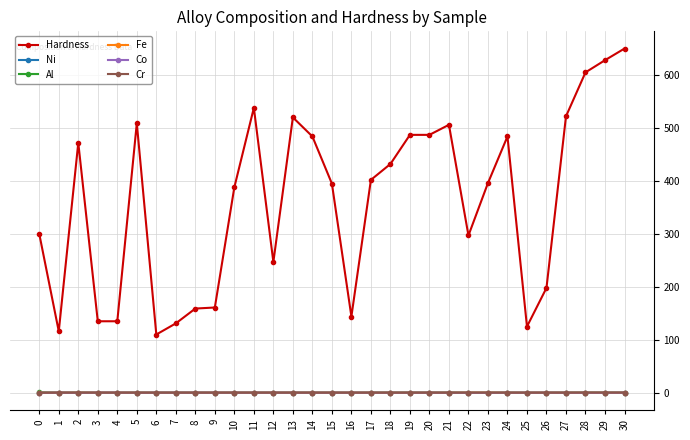

True or false: Hardness and Al intersect in this chart.

False